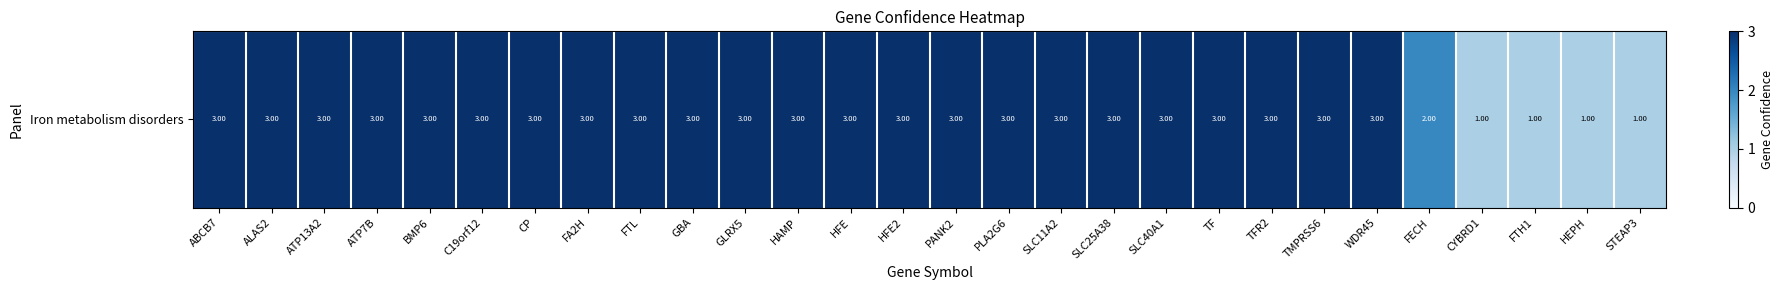

Reading right to left, what are all the values shown in this chart?

STEAP3=1	HEPH=1	FTH1=1	CYBRD1=1	FECH=2	WDR45=3	TMPRSS6=3	TFR2=3	TF=3	SLC40A1=3	SLC25A38=3	SLC11A2=3	PLA2G6=3	PANK2=3	HFE2=3	HFE=3	HAMP=3	GLRX5=3	GBA=3	FTL=3	FA2H=3	CP=3	C19orf12=3	BMP6=3	ATP7B=3	ATP13A2=3	ALAS2=3	ABCB7=3